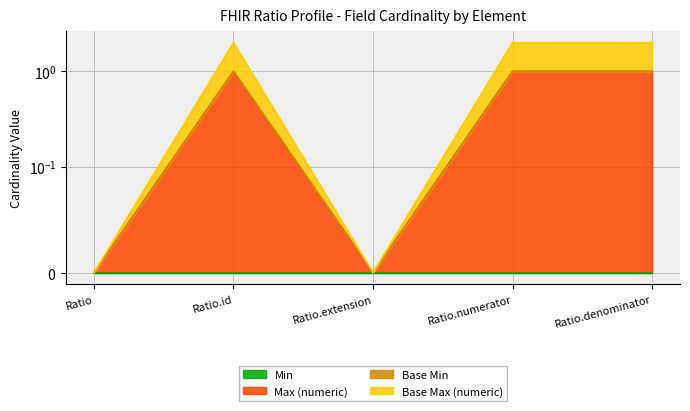

What is the difference between the maximum and minimum values in the Max (numeric) series?

1